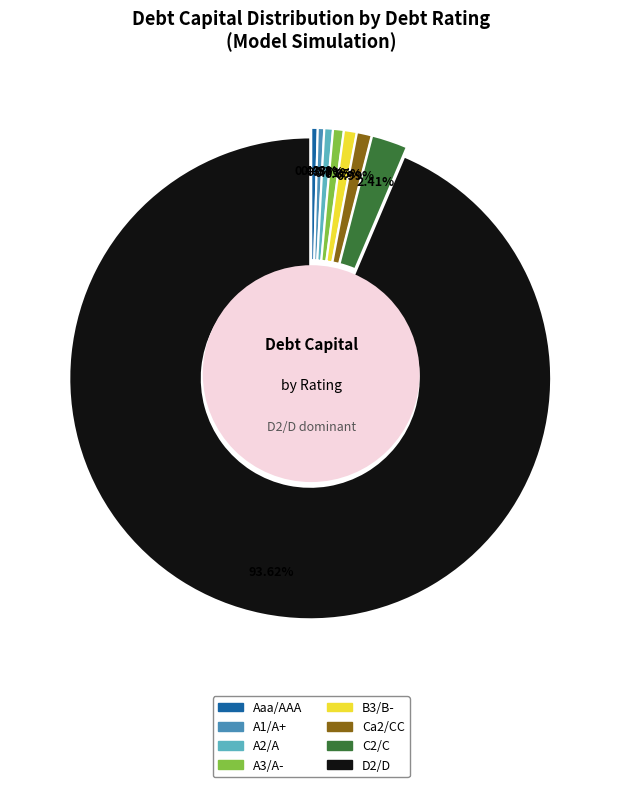

What portion of the pie excludes Aaa/AAA?

99.6%